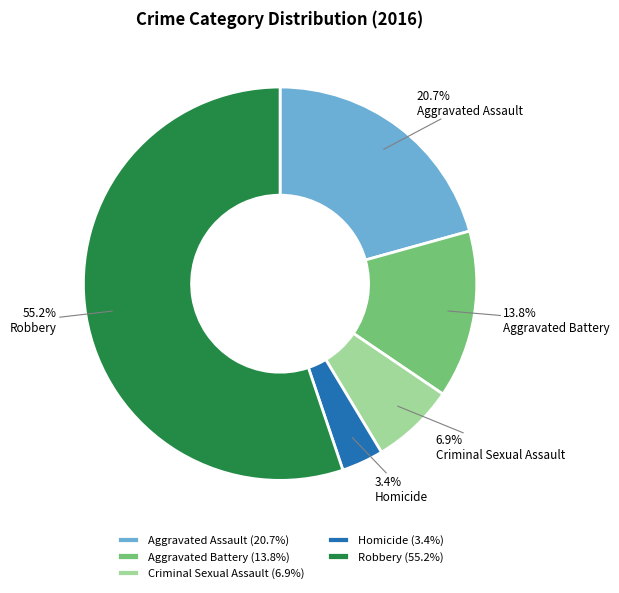

What is the majority slice?

Robbery